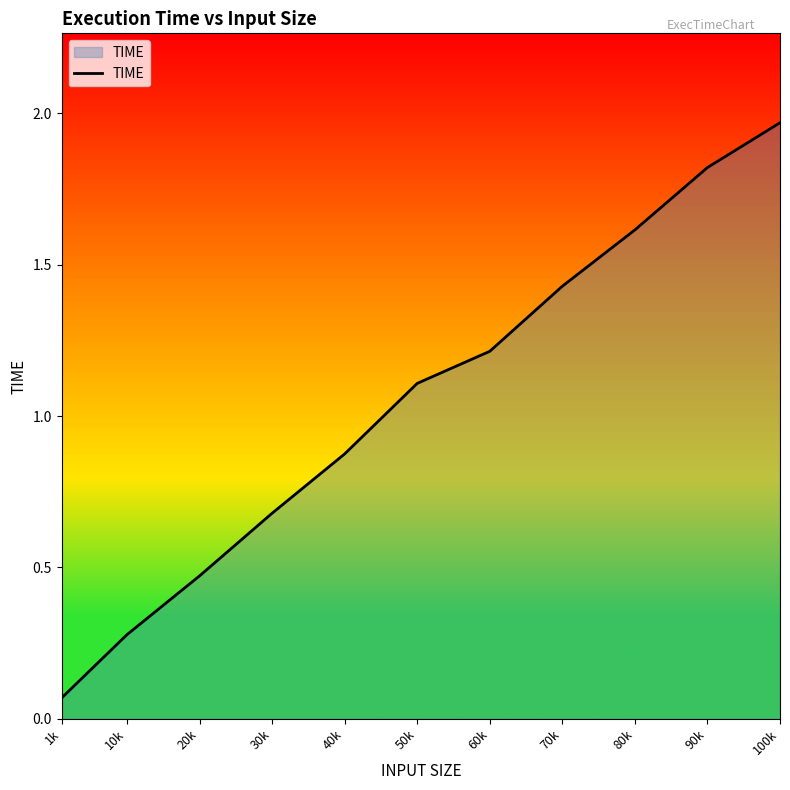

True or false: there are more than 0 points higher than both neighbors.

False